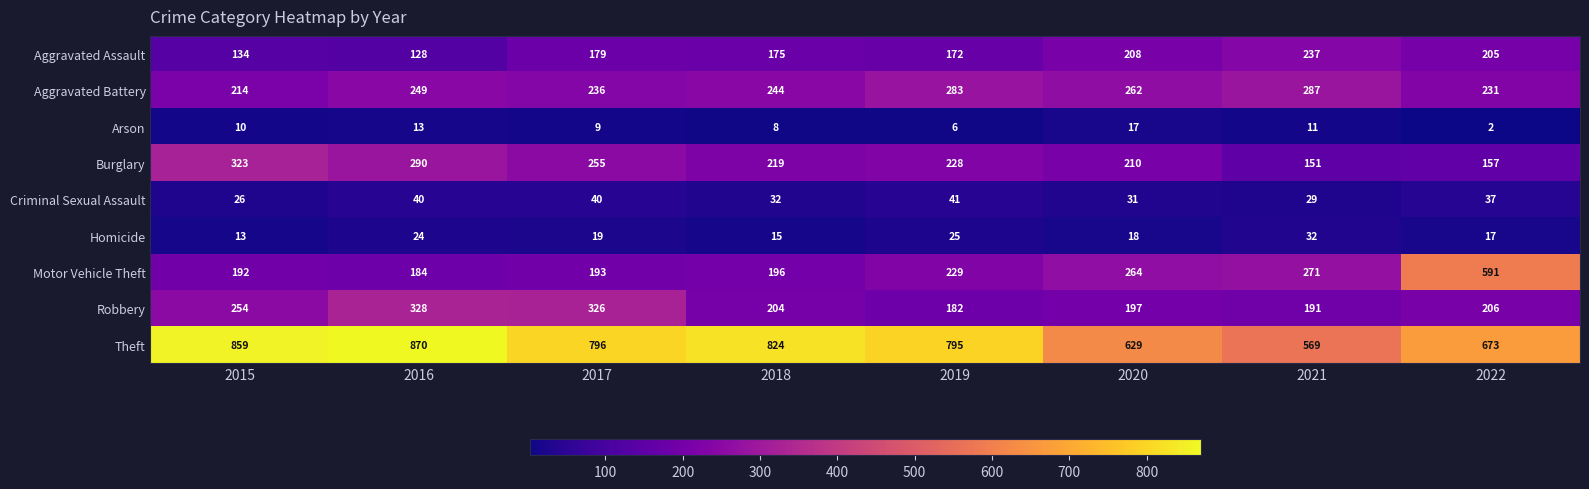

How many values in the Homicide series are below 19?

4